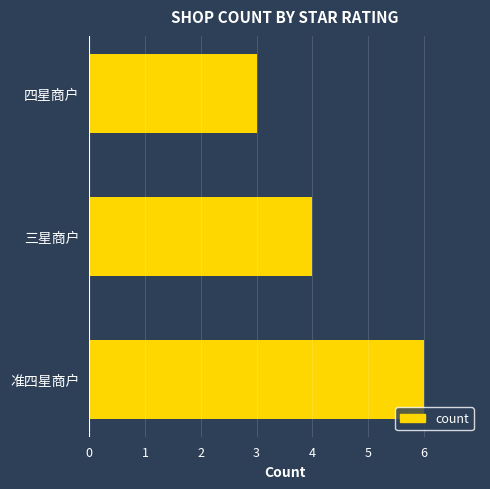

What is the greatest value displayed?

6